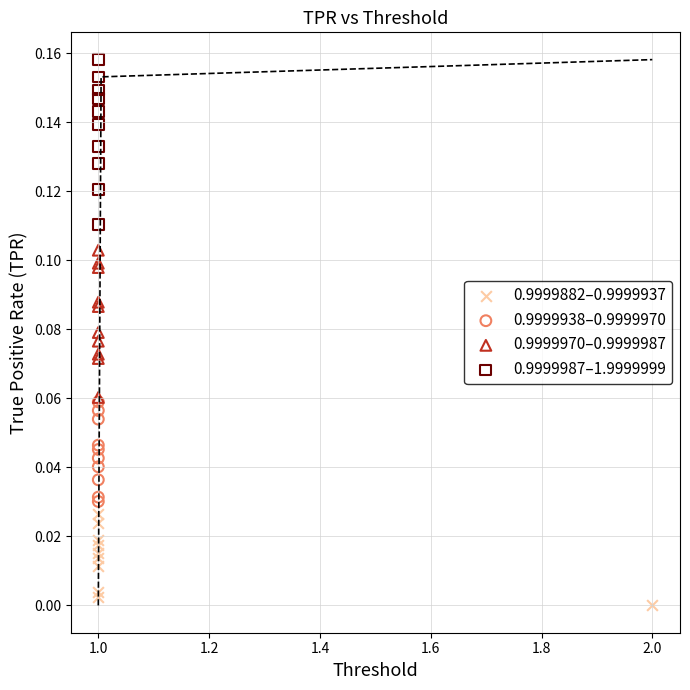

Which series reaches the maximum Y coordinate?

0.9999987–1.9999999